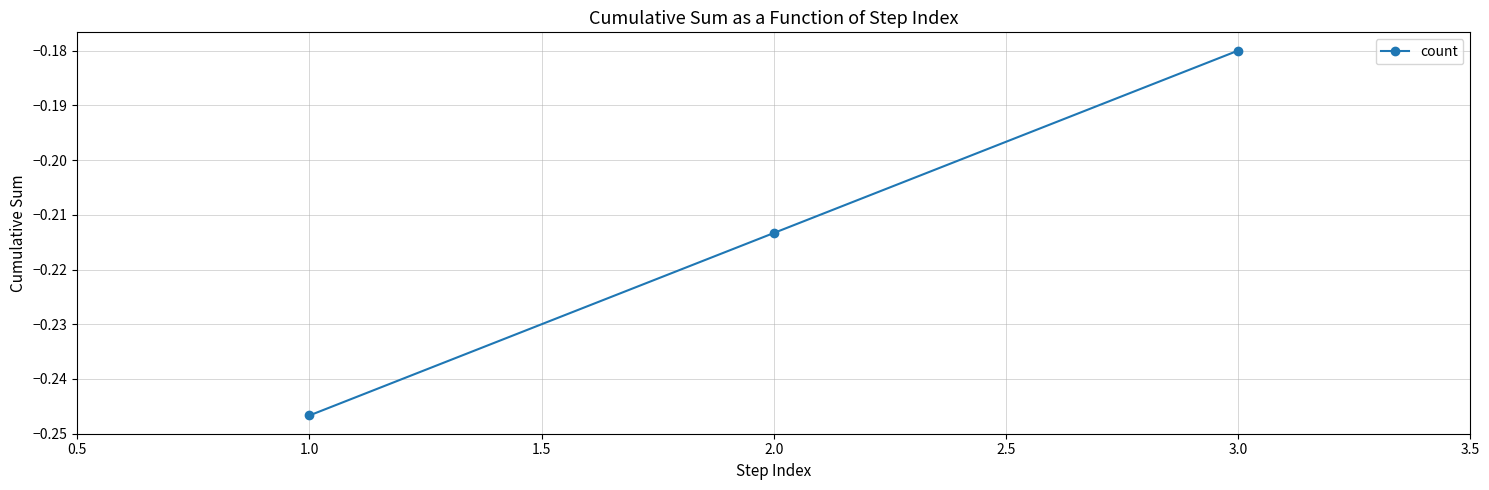

What is the sum of all values?

-0.6